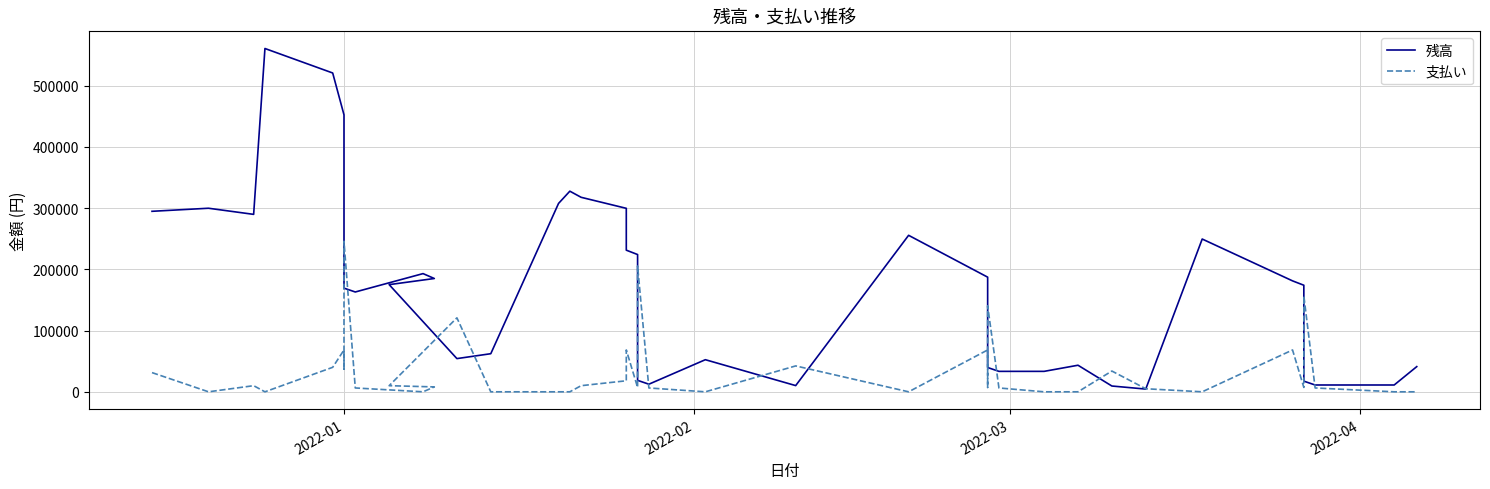

What is the maximum value for 支払い?

245852